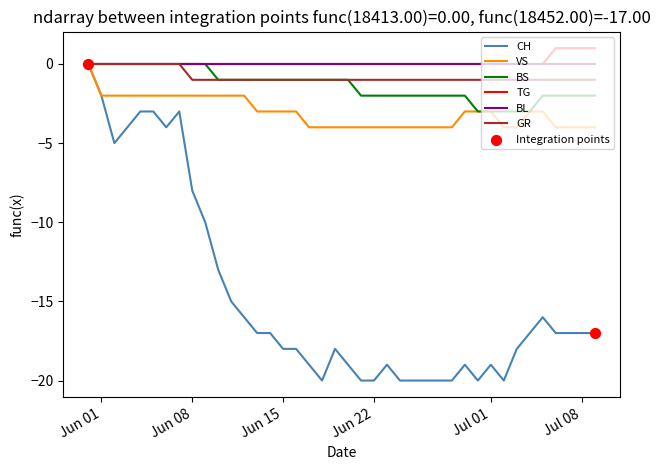

Which series has the widest spread of values?

CH